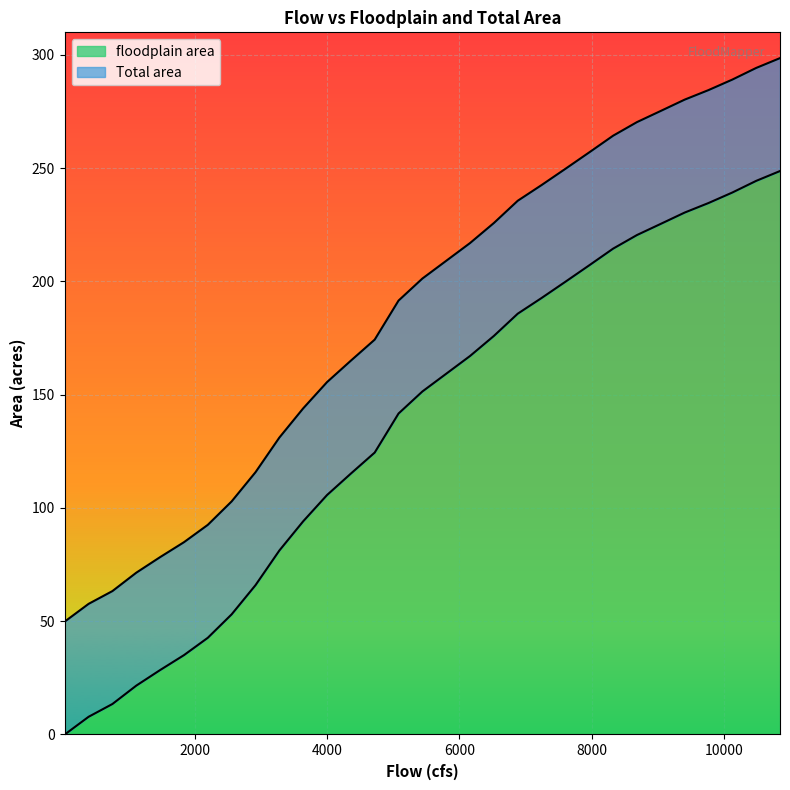

List the series in order of their peak value, lowest first.

floodplain area, Total area